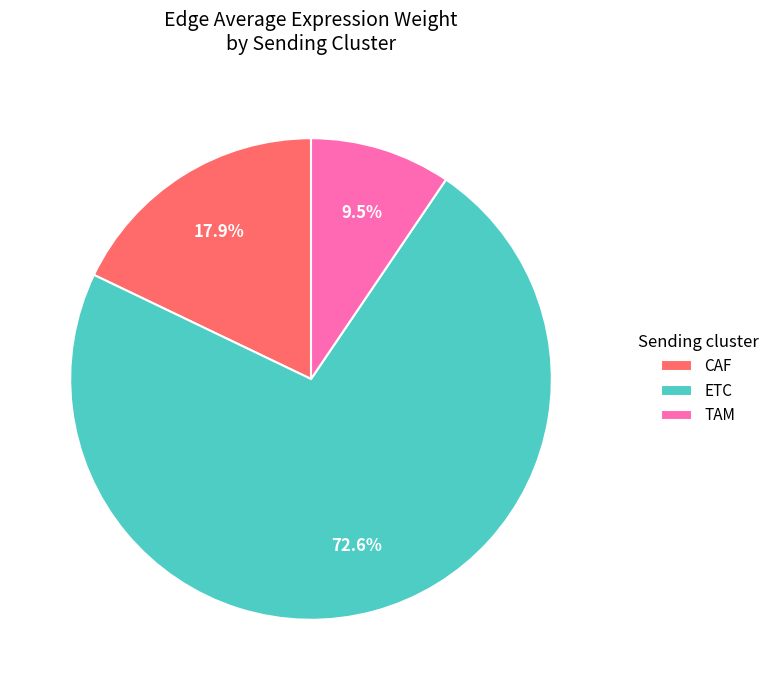

Does CAF account for over 50% of the chart?

No